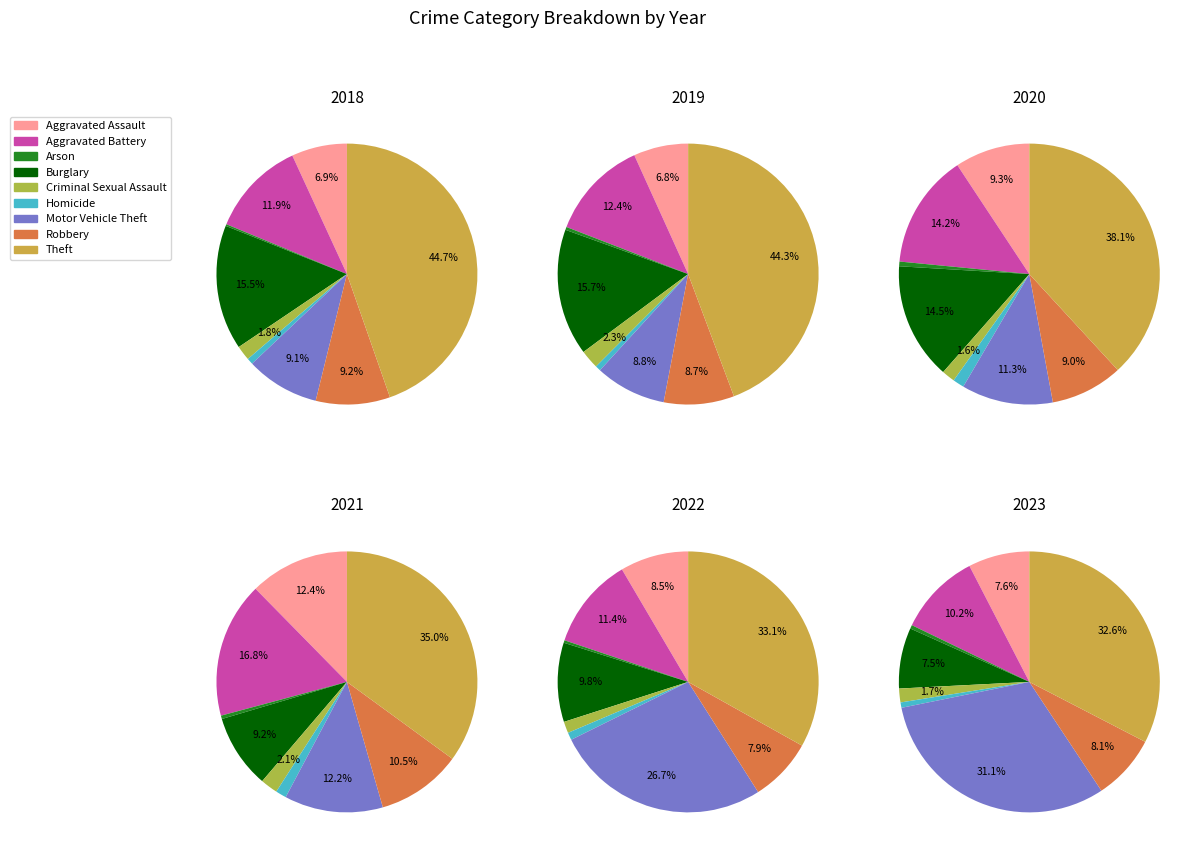

To the nearest percent, what portion does Homicide represent?

1%